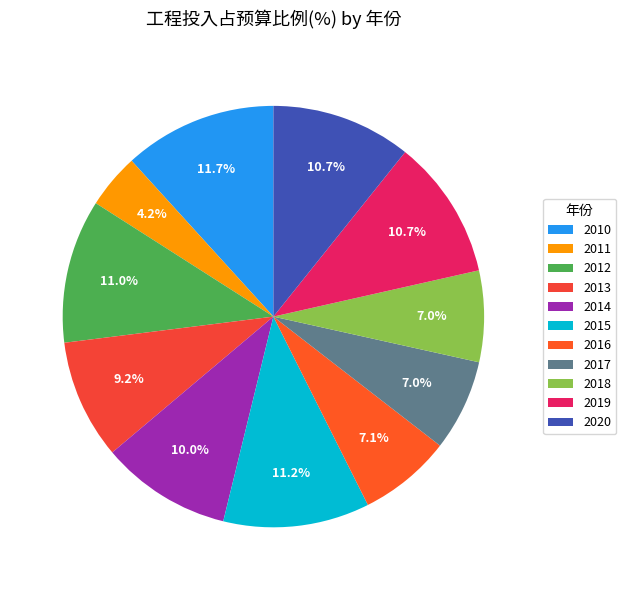

What percentage is the 2016 slice, to the nearest percent?

7%